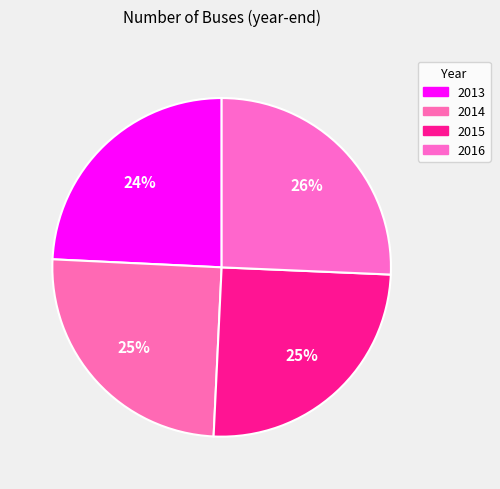

Is the sum of 2016 and 2015 greater than half?

Yes